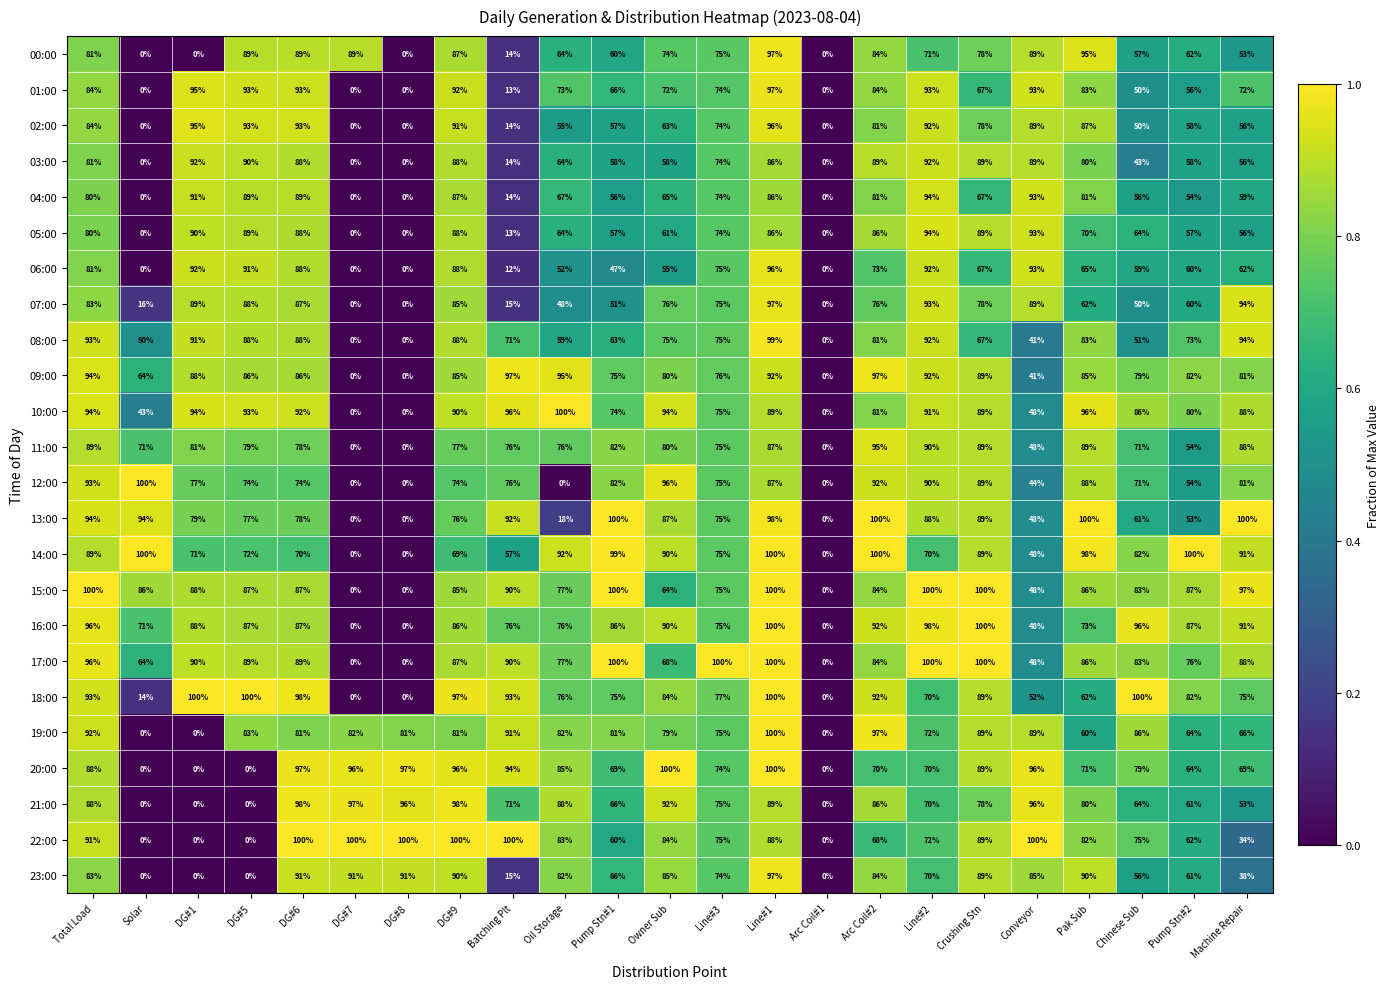

Where does the 04:00 series first go above 67?

Total Load